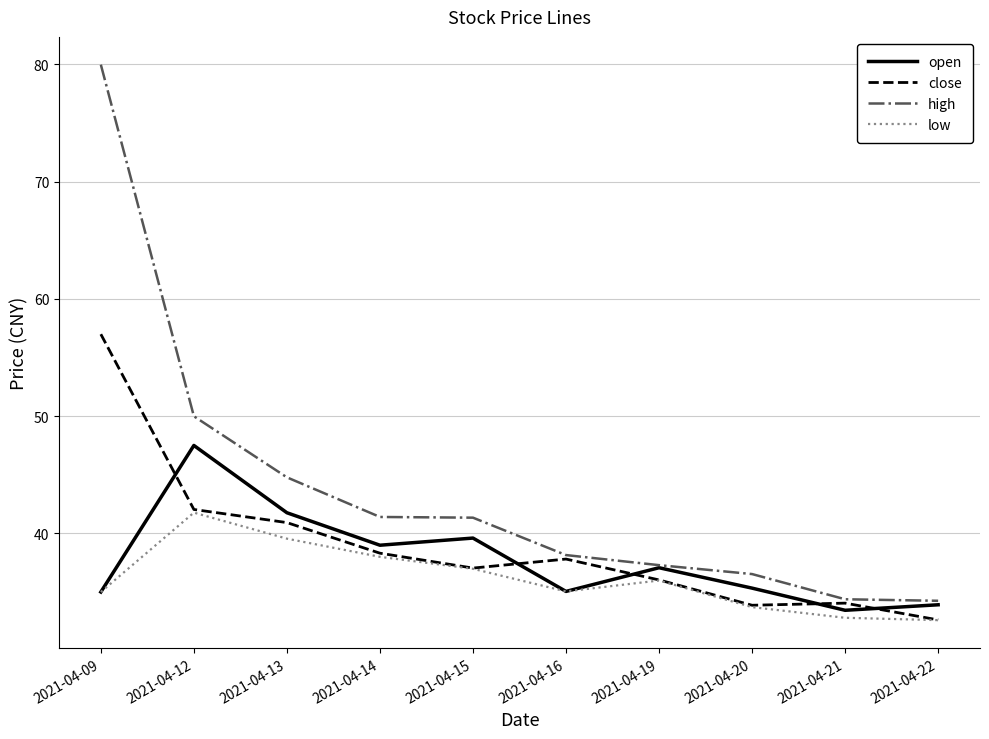

At which label does open reach its minimum?

2021-04-21